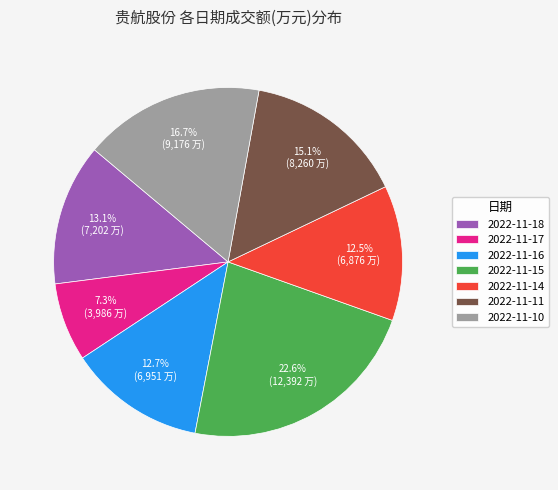

How many segments does this pie chart have?

7